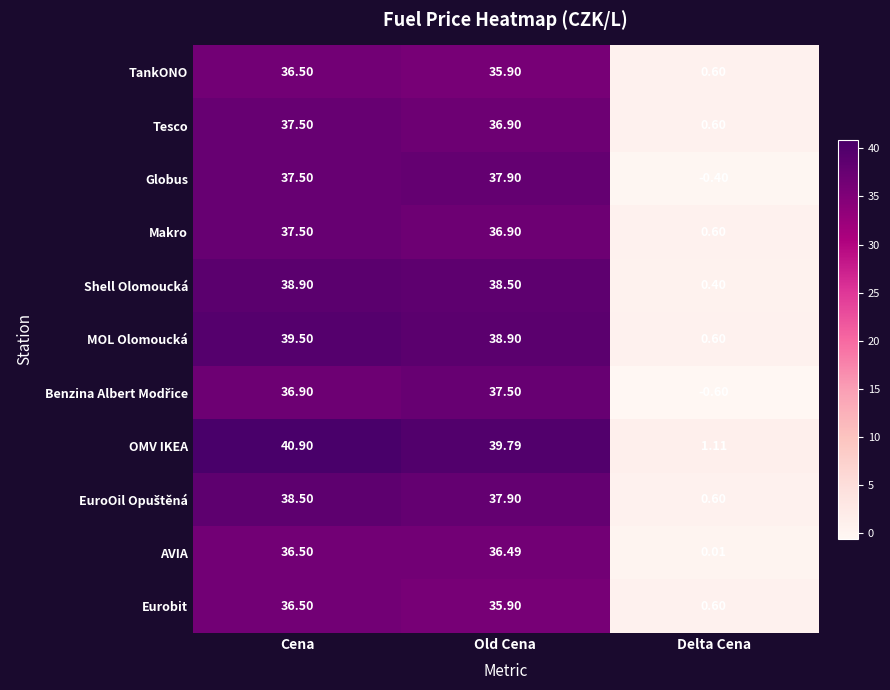

Which series has the largest total across all categories?

OMV IKEA